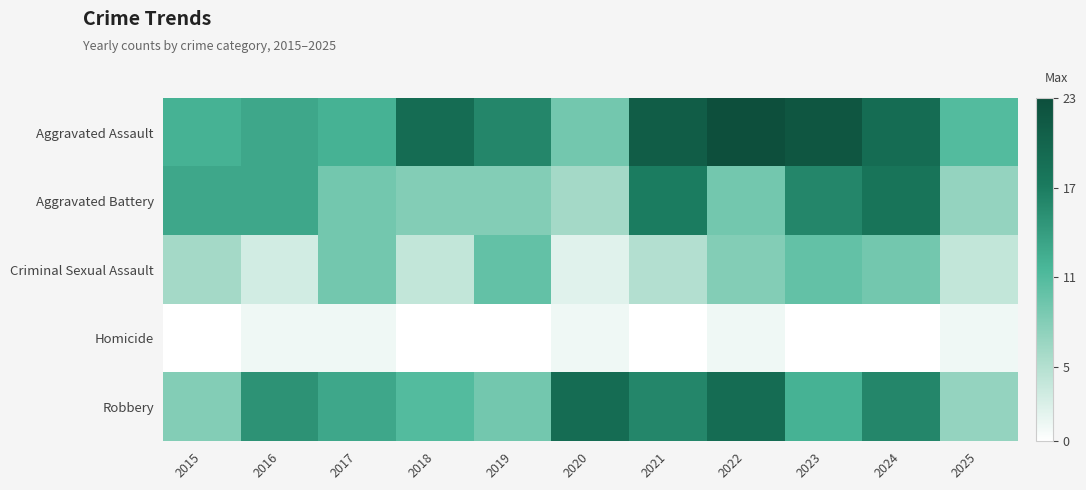

What is the spread (max minus min) of values at 2022?

22